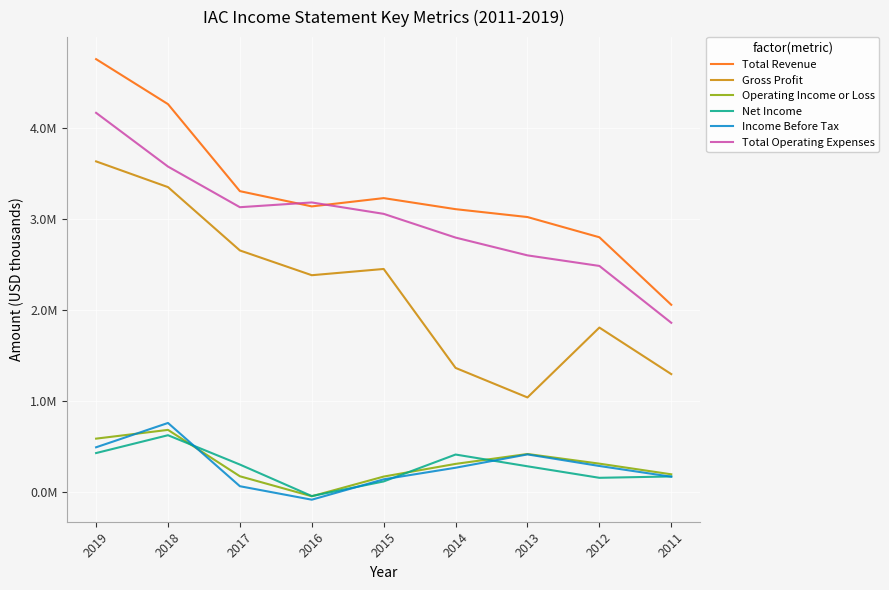

Does the chart display data point markers on the line(s)?

No